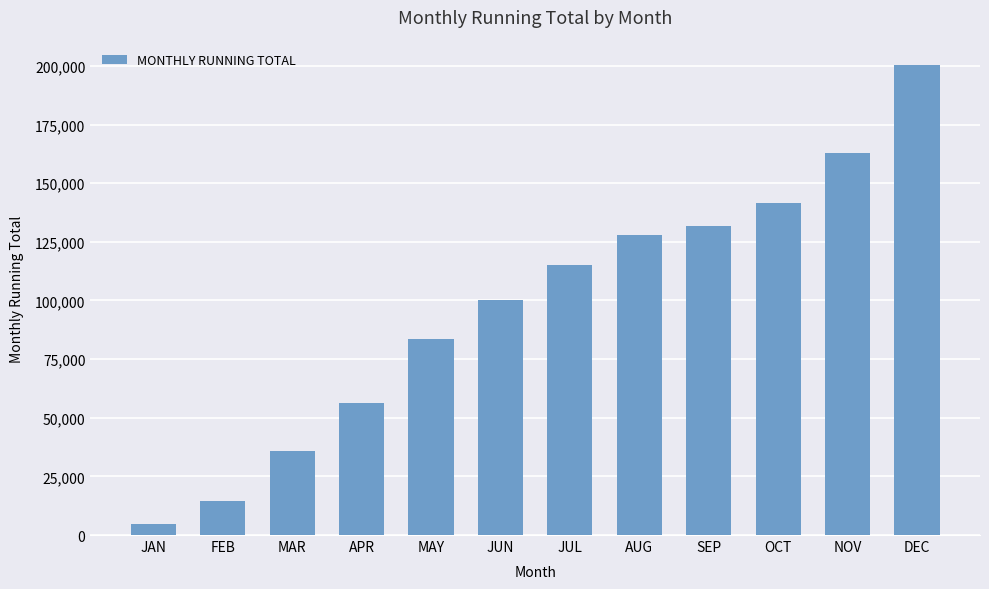

What is the maximum value shown in the chart?

200418.2